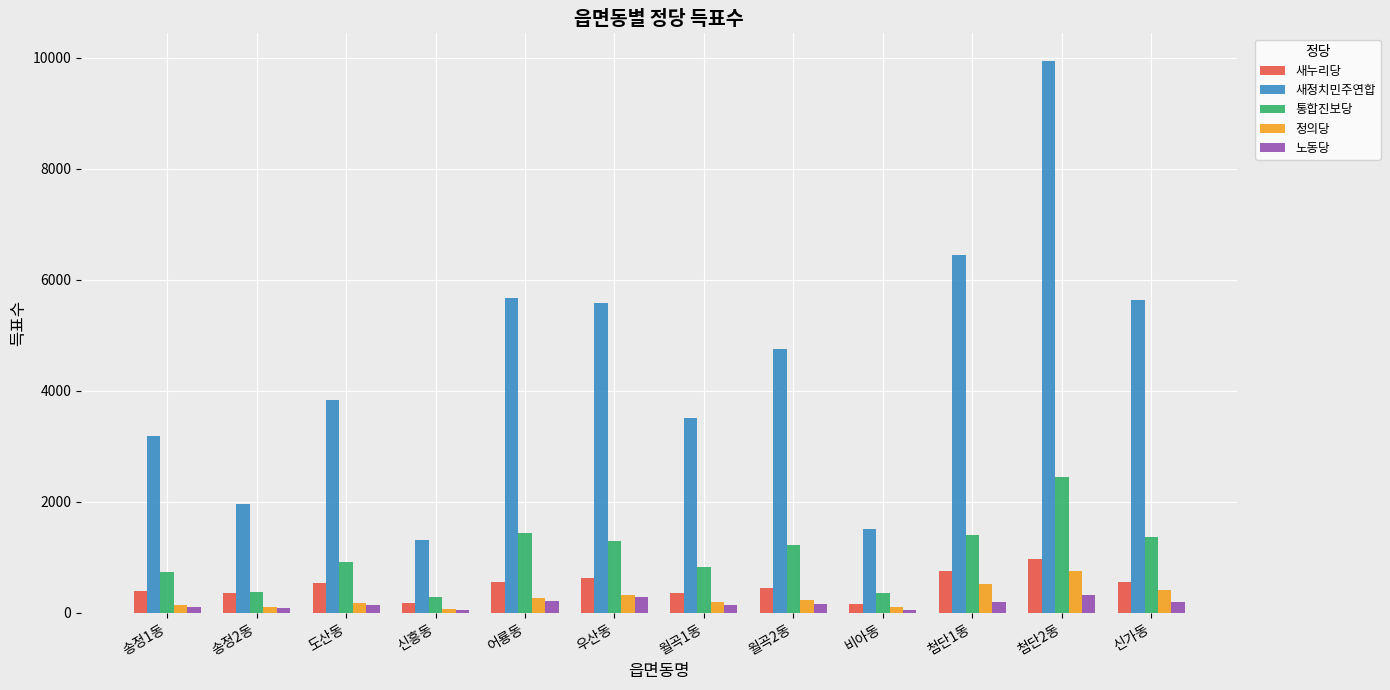

List the series in order of their peak value, lowest first.

노동당, 정의당, 새누리당, 통합진보당, 새정치민주연합